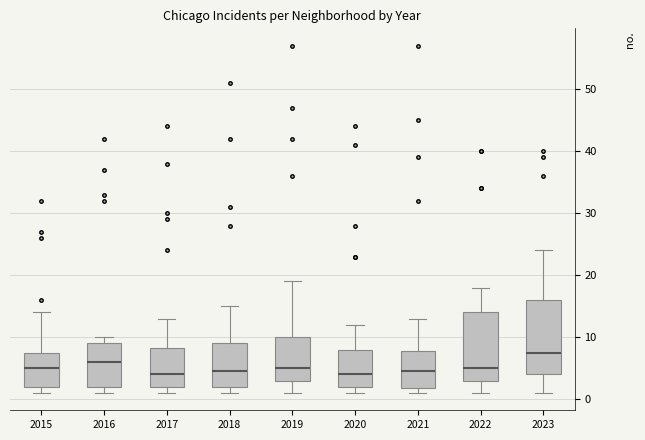

Which box is the tallest, from its lower edge to its upper edge?

2023